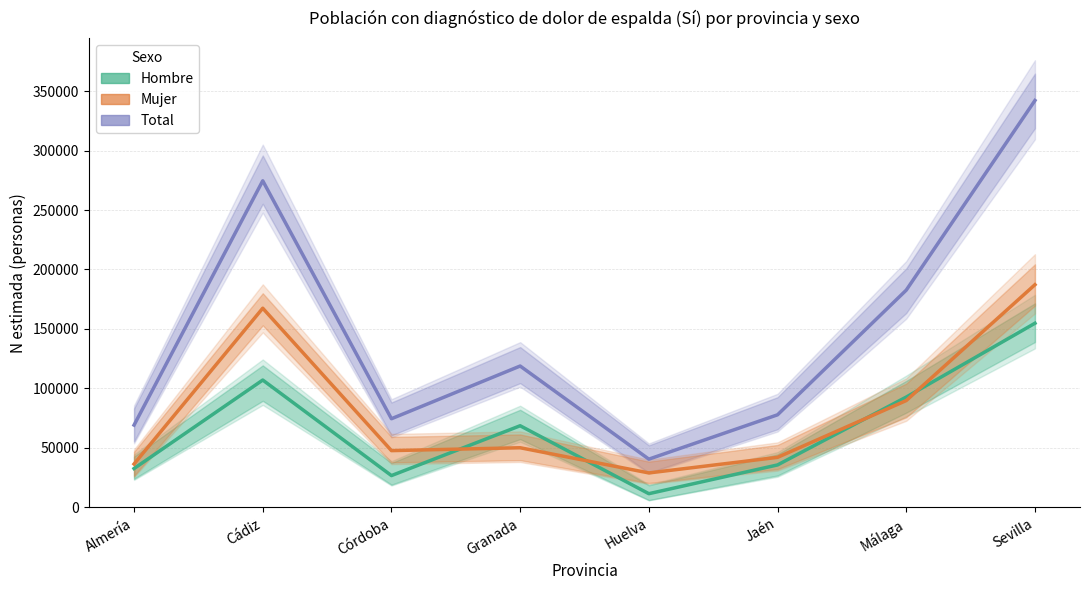

What is the difference between the maximum and minimum values in the Hombre (estimación) series?

143236